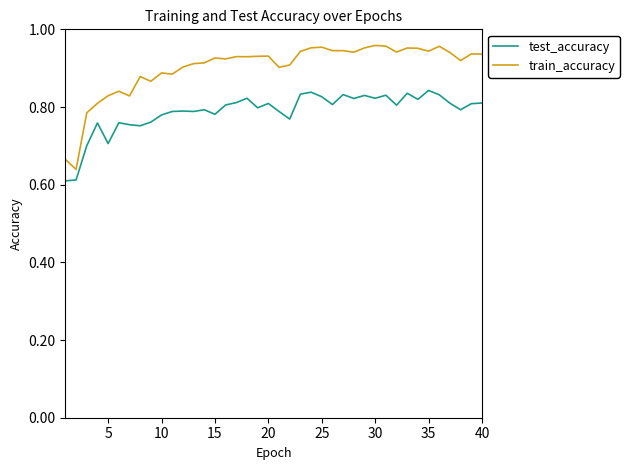

True or false: train_accuracy and test_accuracy cross at least once.

False